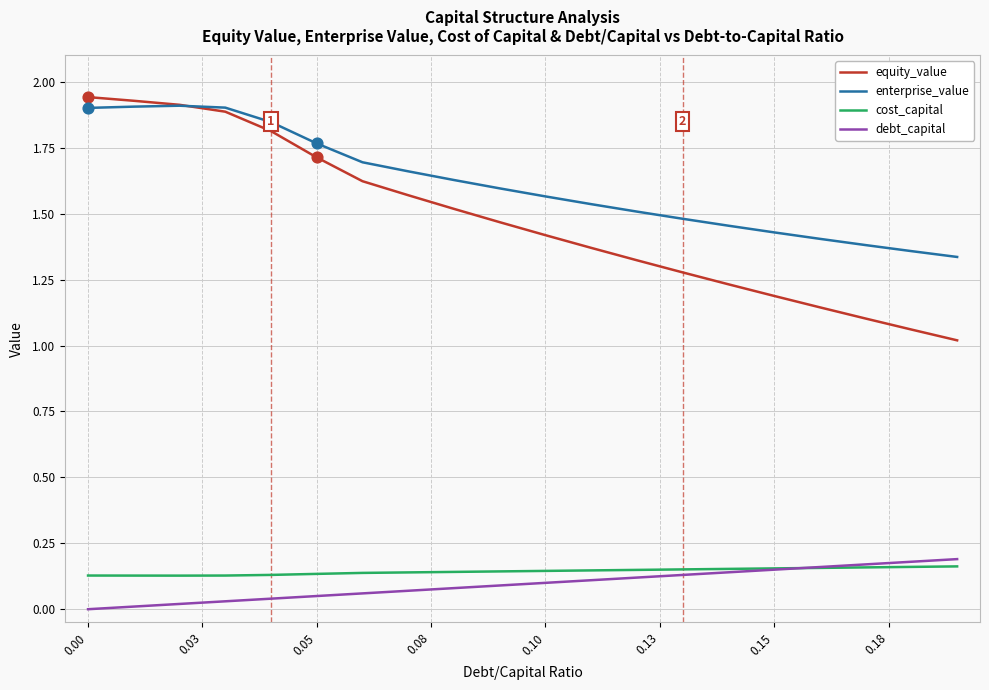

True or false: debt_capital and equity_value intersect in this chart.

False